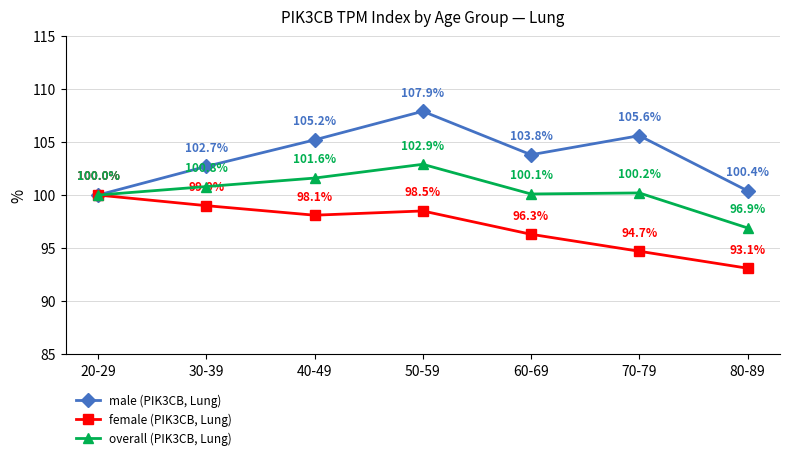

Which series changed the most between 50-59 and 70-79?

female (PIK3CB, Lung)